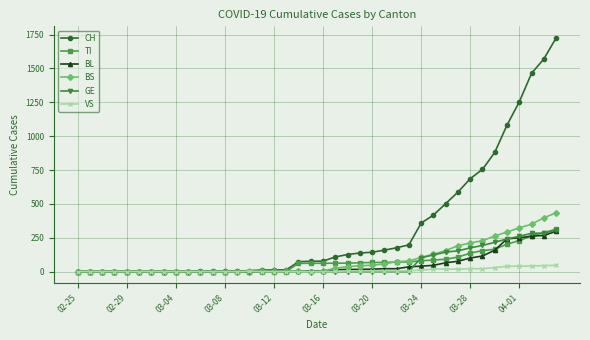

What is the highest value of the BS series?

434